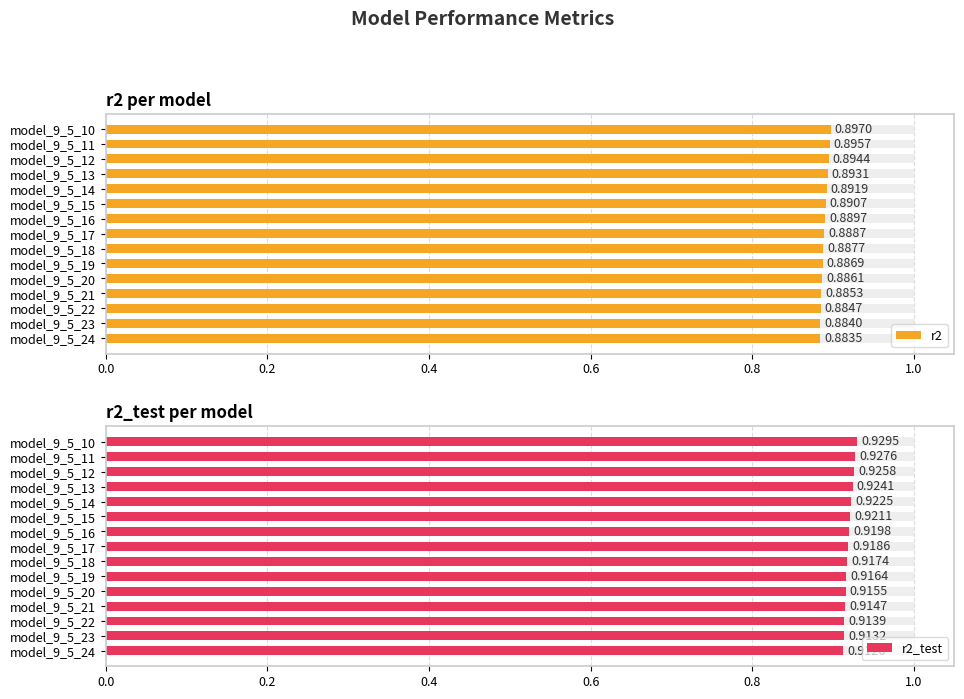

True or false: r2 has a value of 0.9 at model_9_5_12.

True